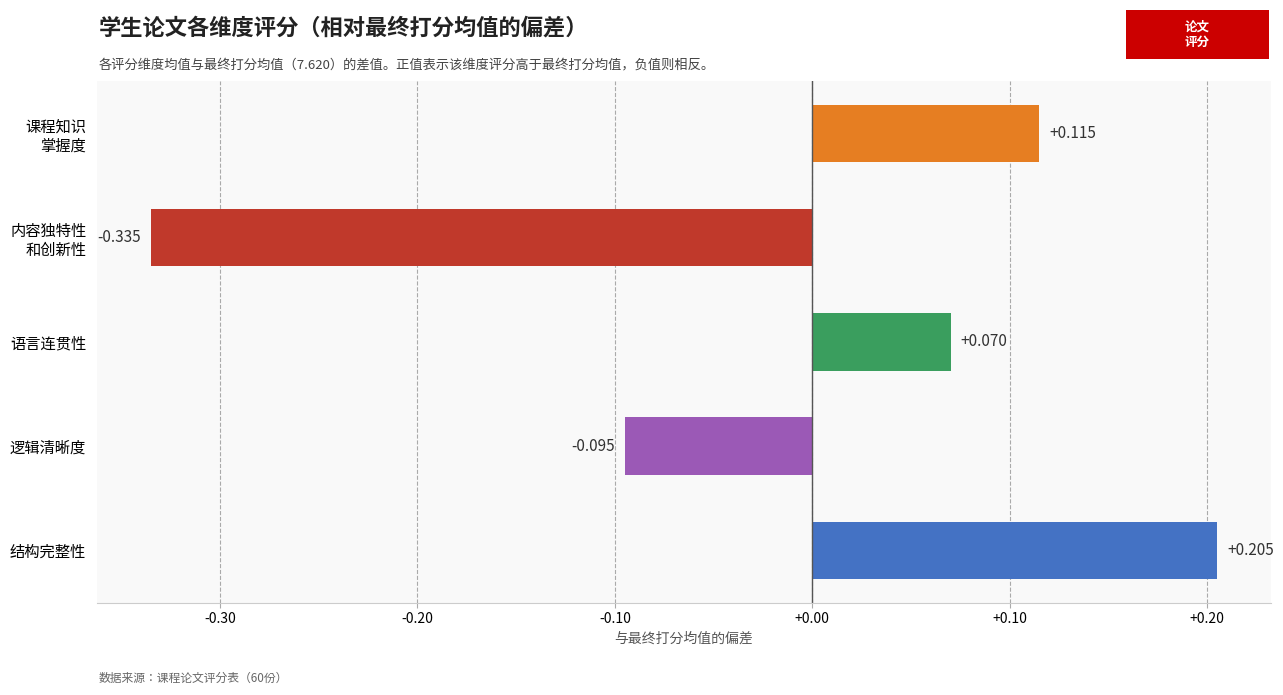

Where is the data nearest to the value 0?

语言连贯性